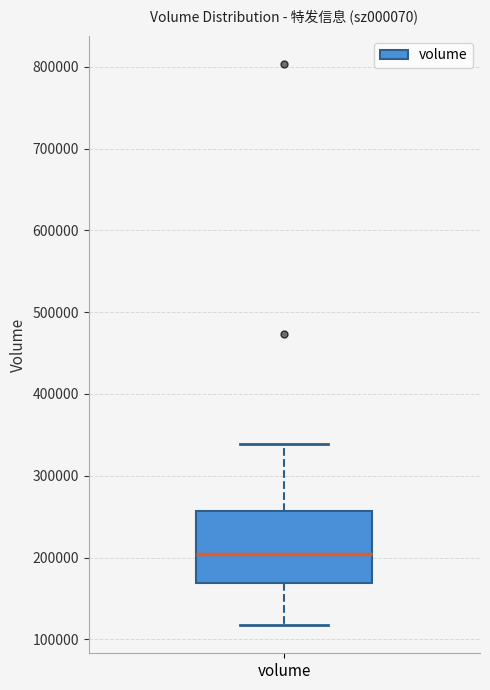

Read this box plot against the y-axis: the position of the median line, the range covered by the box, and the ends of both whiskers. The values are not printed on the chart, so give them approximately, as read against the axis.

median 200000, box 170000 to 260000, whiskers 120000 to 340000